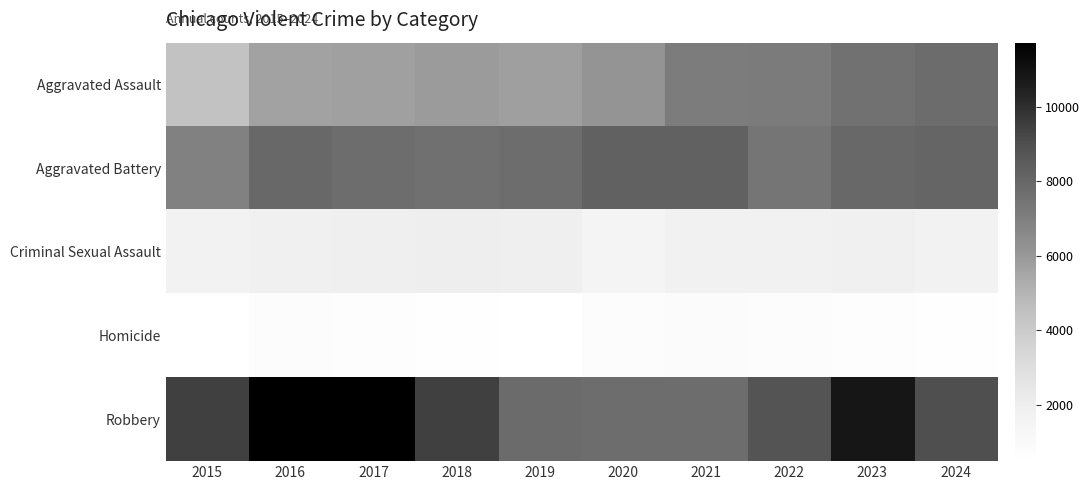

Which series has the largest total across all categories?

Robbery